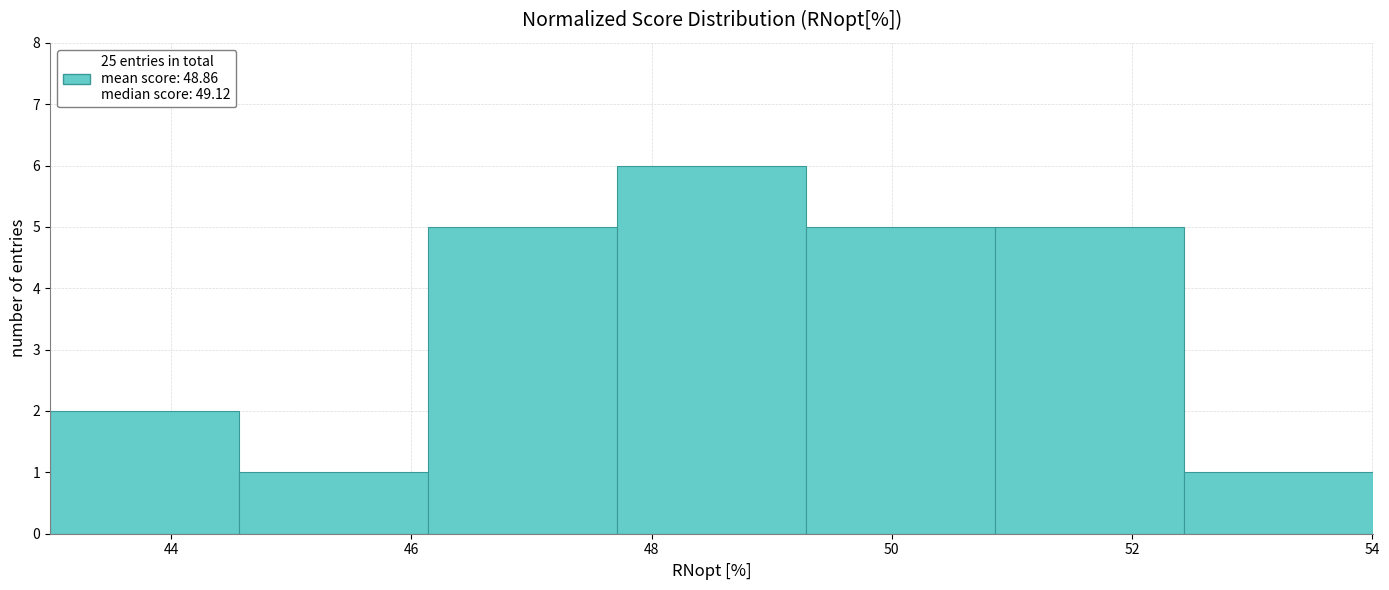

Over which range of the x-axis is the bar tallest?

47.8 to 49.2